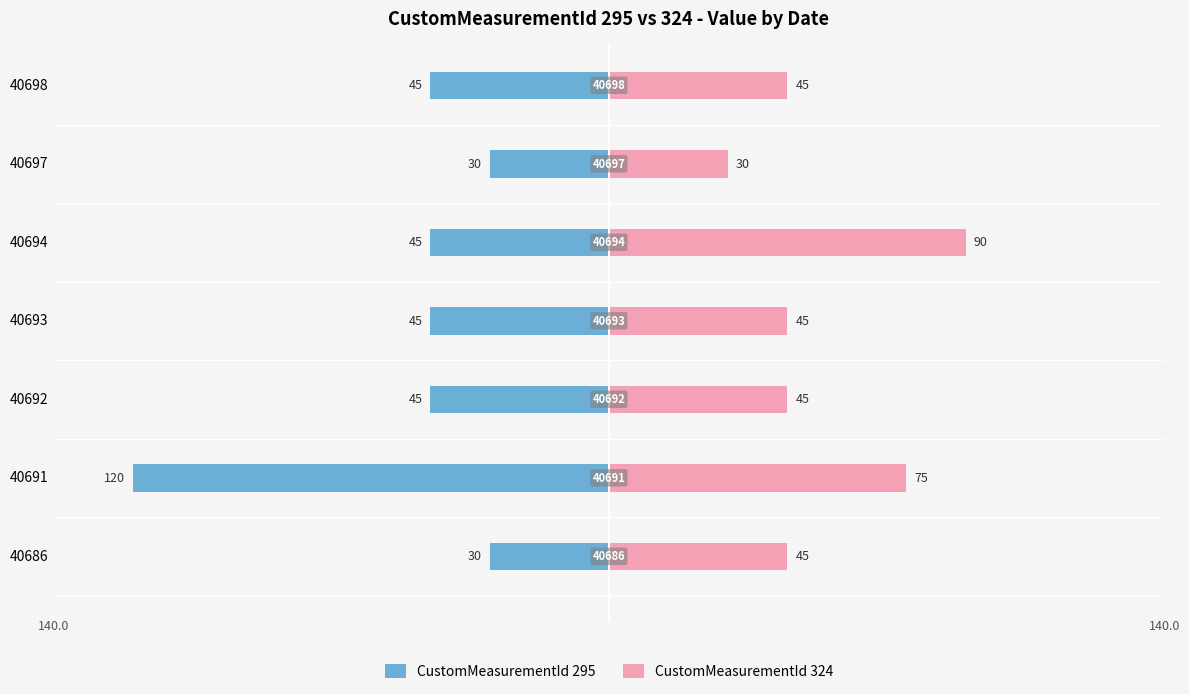

True or false: CustomMeasurementId 324 has a value of 109 at 40691.

False